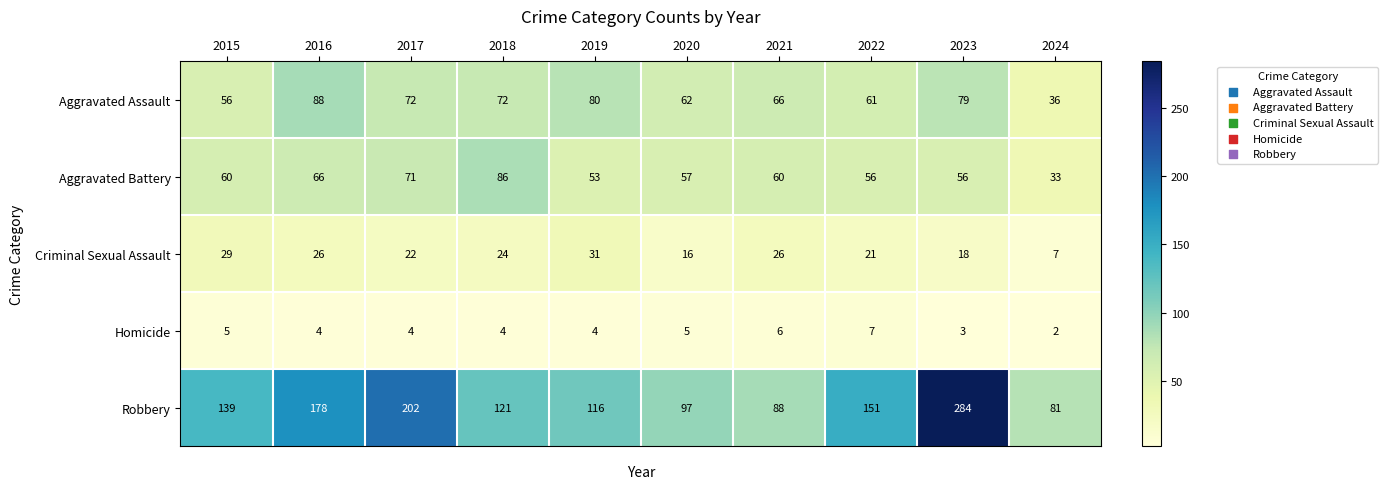

Where does the Homicide series first go above 4?

2015